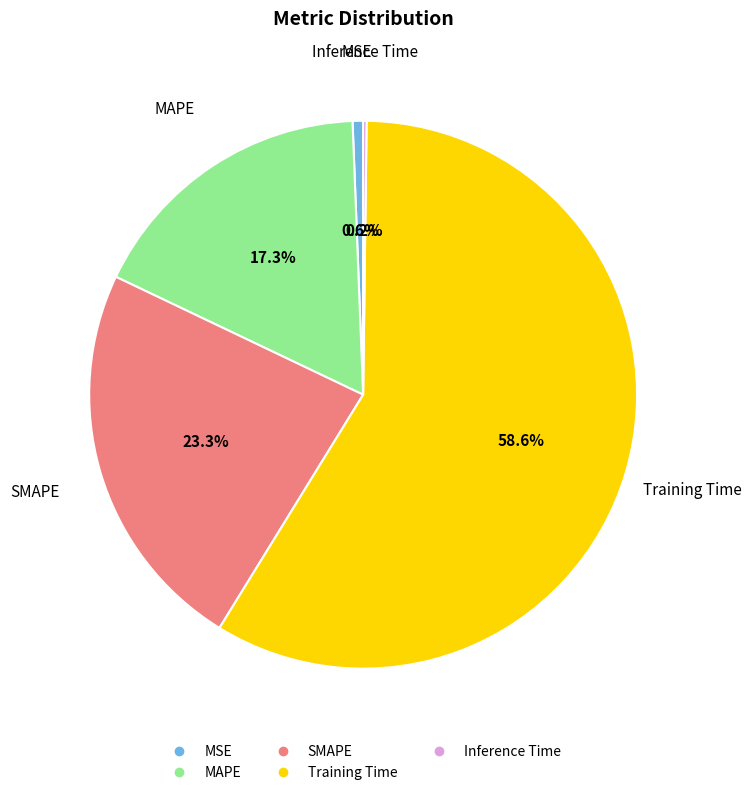

Combined, do Training Time and SMAPE account for over 50%?

Yes